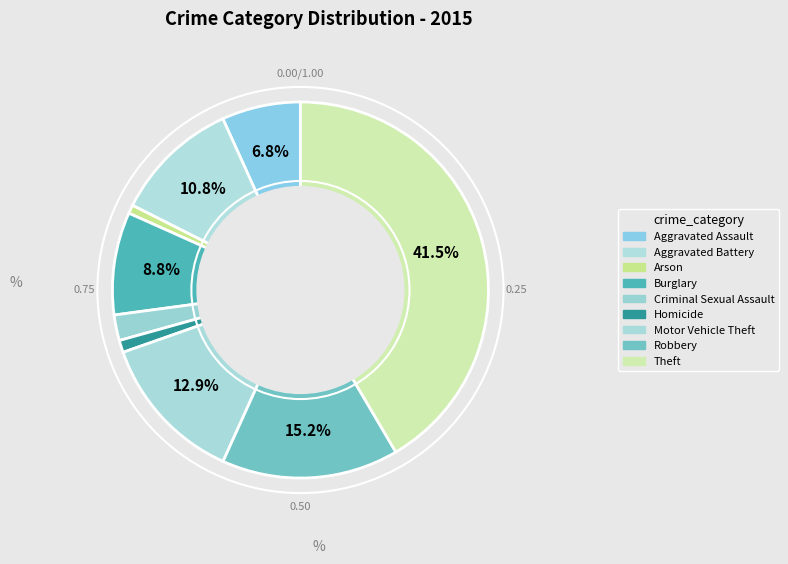

To the nearest percent, what percentage of the pie is Homicide?

1%